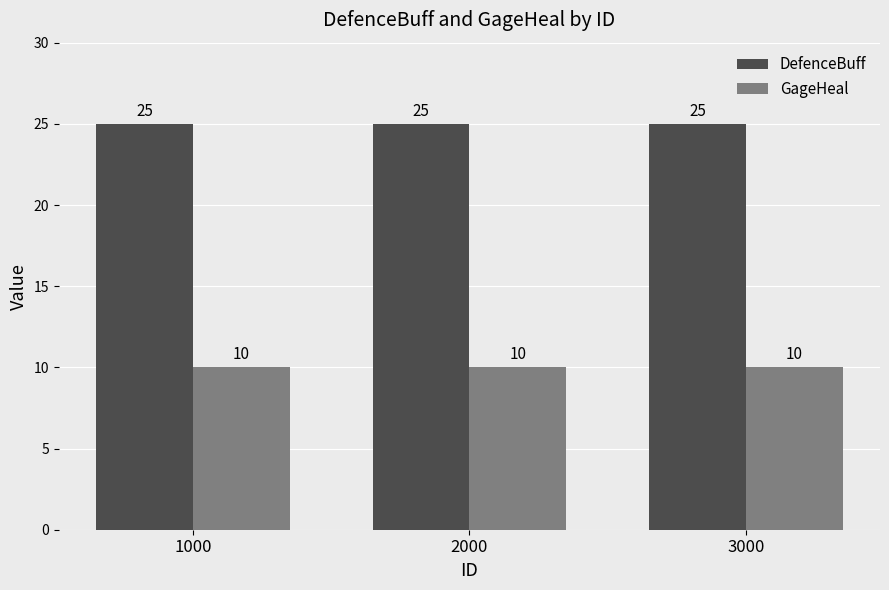

What is the approximate value of DefenceBuff at 1000?

25